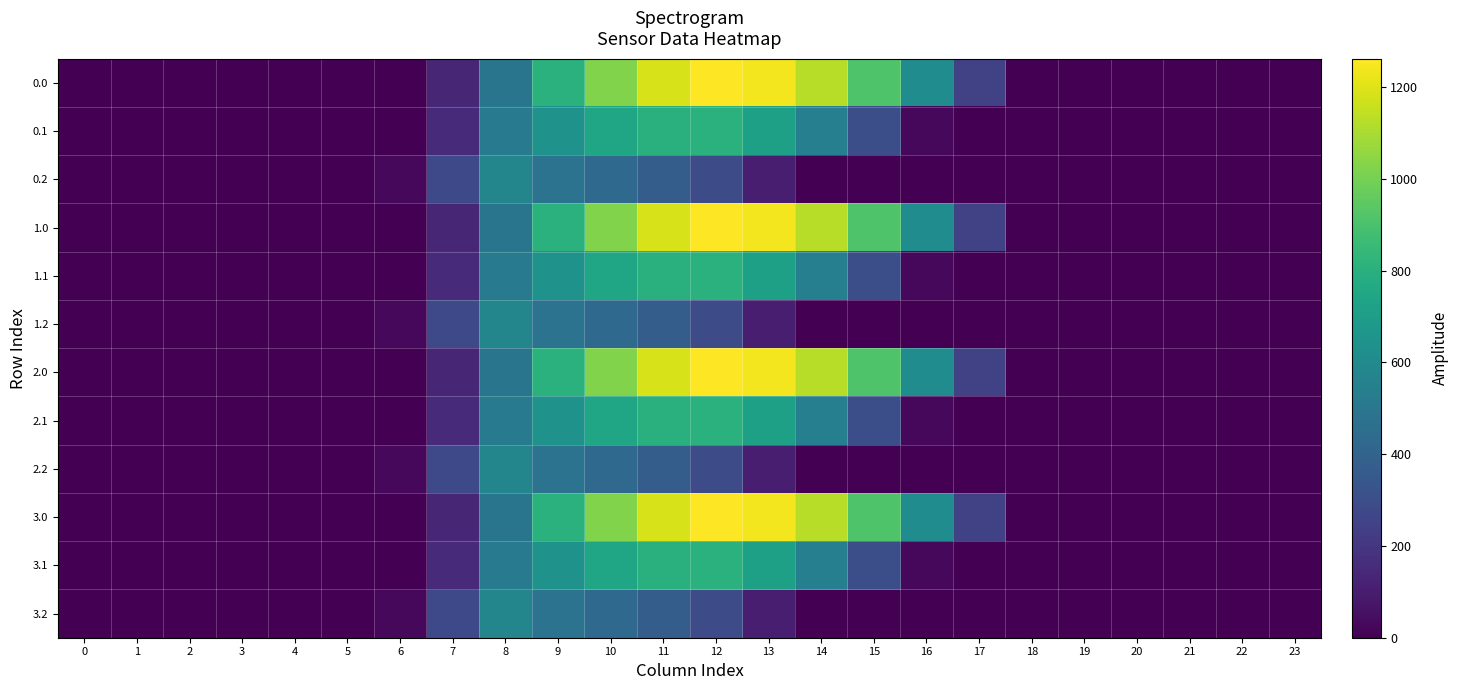

What is the total value across all series at 13?

8241.9